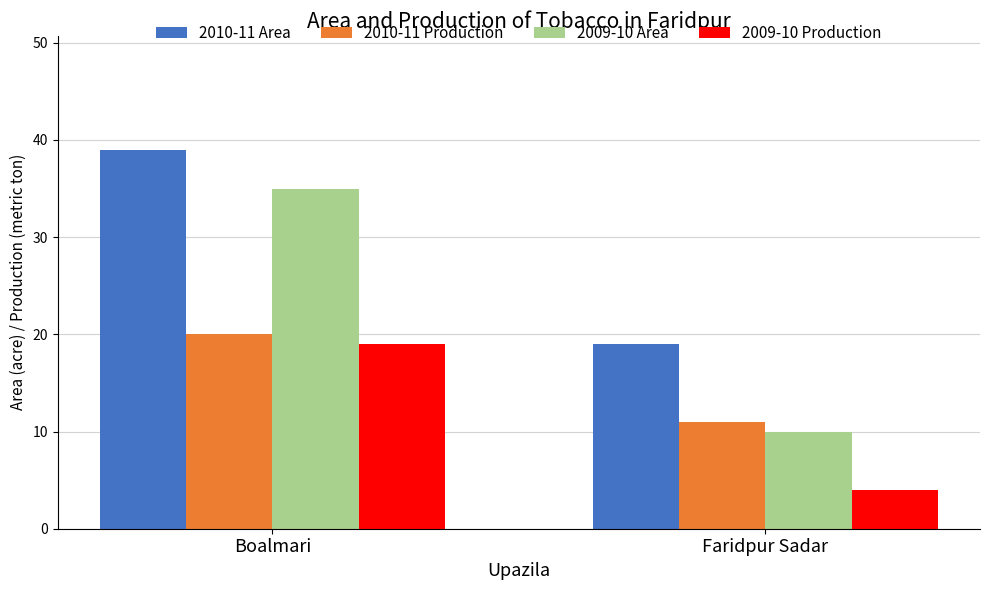

Where is 2009-10 Production nearest to the value 11?

Faridpur Sadar